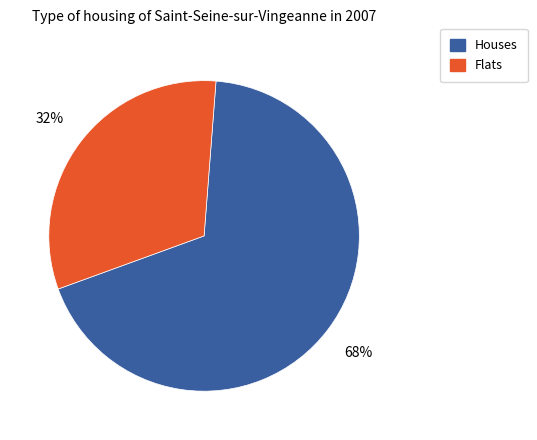

To the nearest percent, what is the average slice percentage?

50%